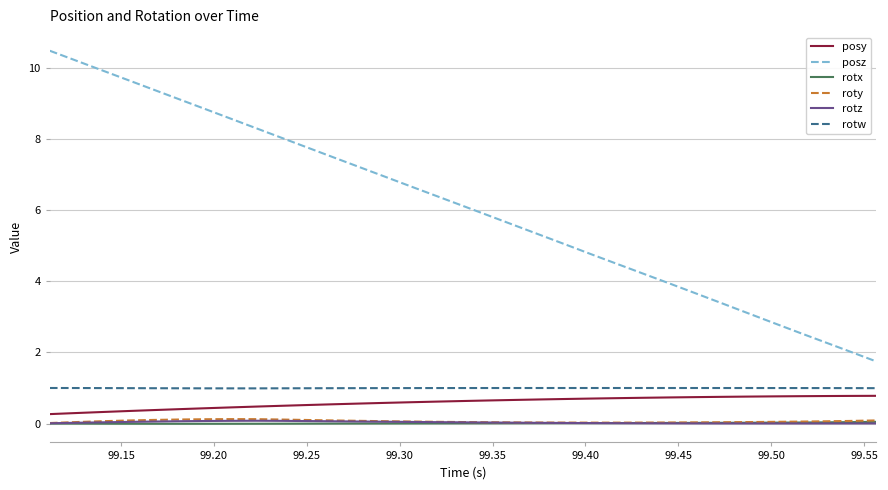

What is the greatest value displayed?

10.5